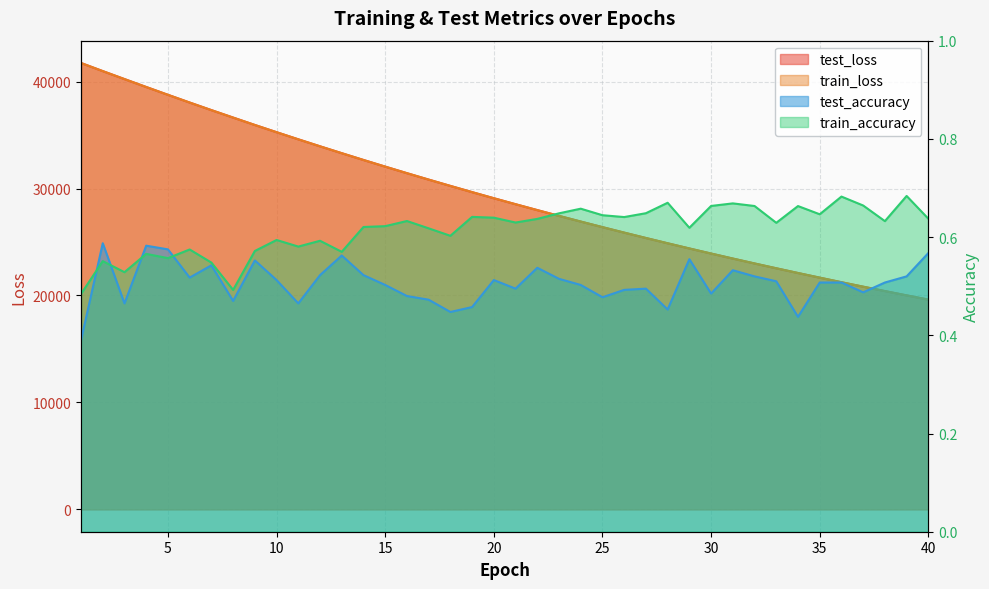

True or false: test_loss and test_accuracy intersect in this chart.

False